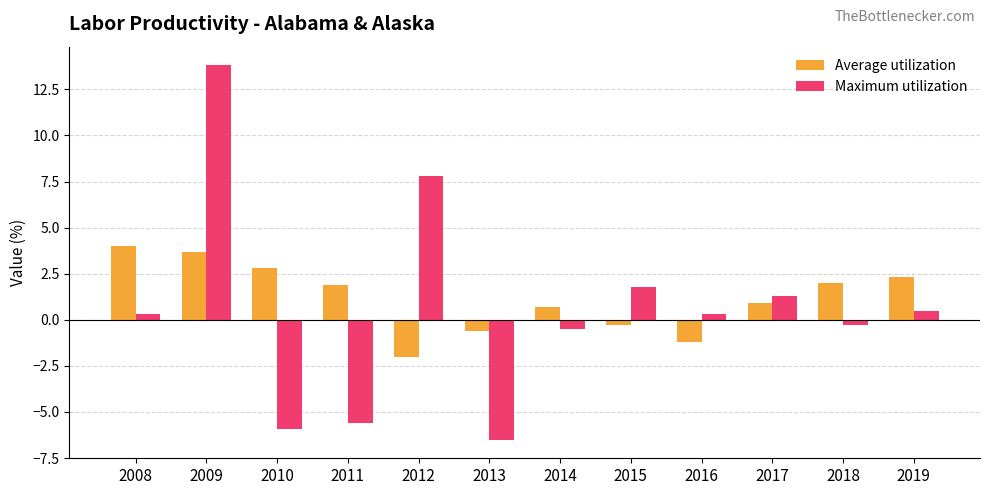

Reading left to right, list all the values displayed in this chart.

Average utilization: 4.0	3.7	2.8	1.9	-2.0	-0.6	0.7	-0.3	-1.2	0.9	2.0	2.3
Maximum utilization: 0.3	13.8	-5.9	-5.6	7.8	-6.5	-0.5	1.8	0.3	1.3	-0.3	0.5